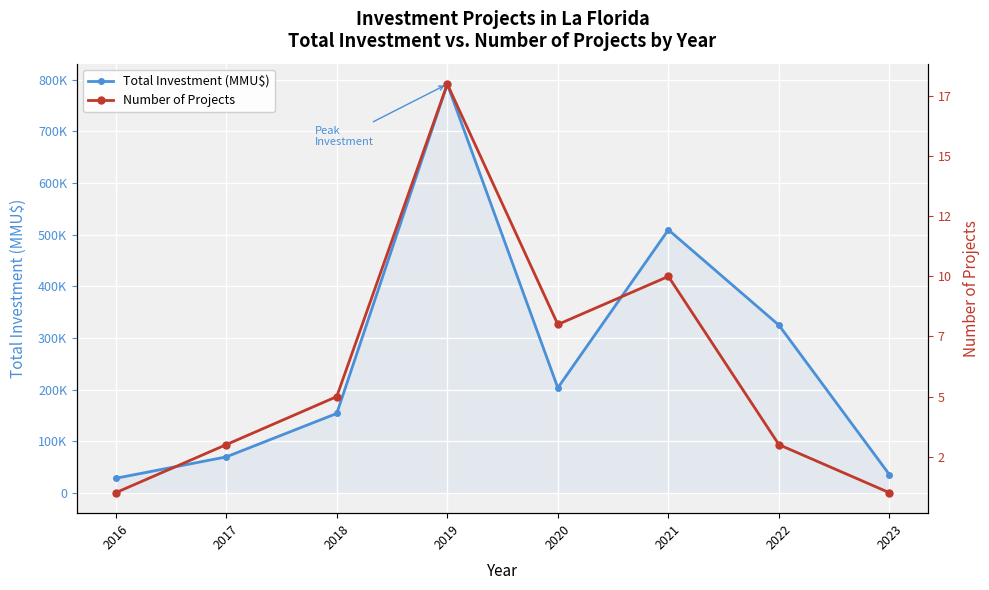

The value of Total Investment (MMU$) at 2020 is 281181. True or false?

False